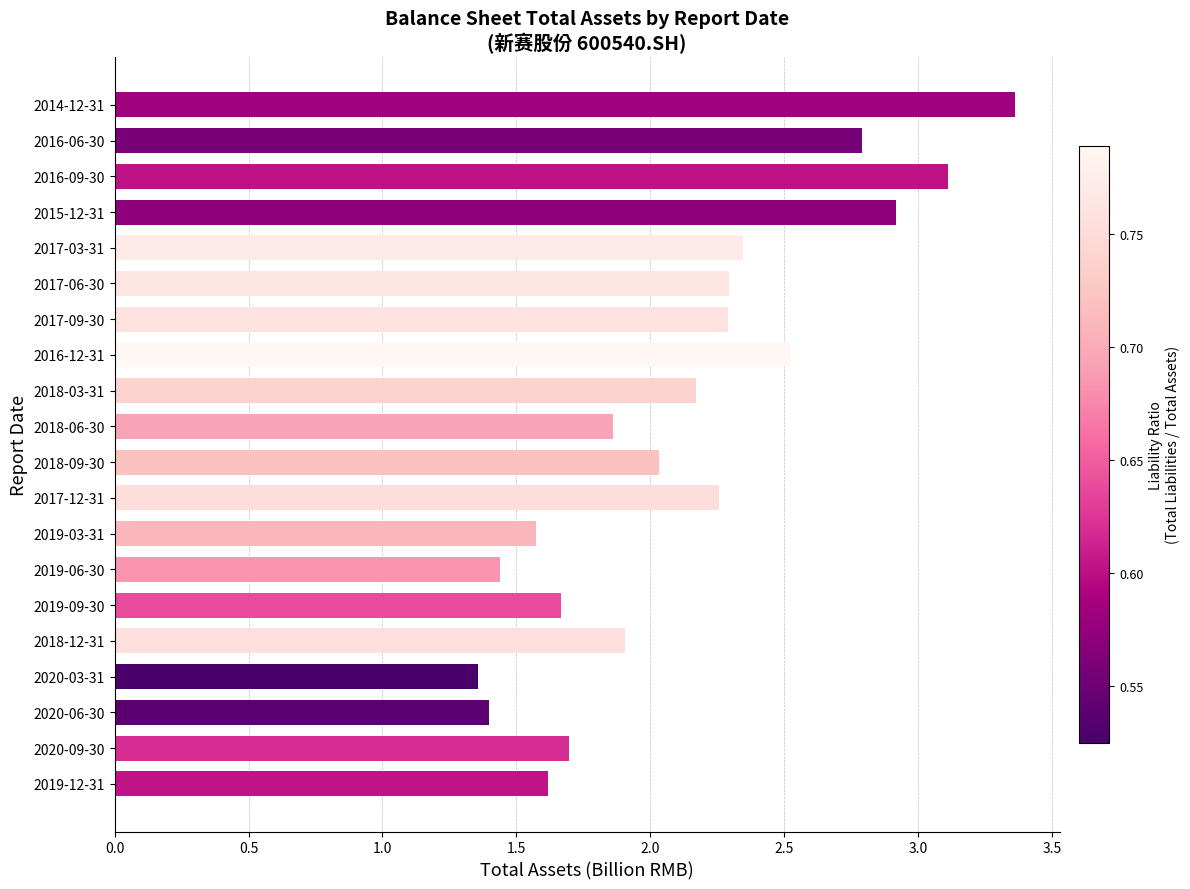

How many values exceed 2?

11